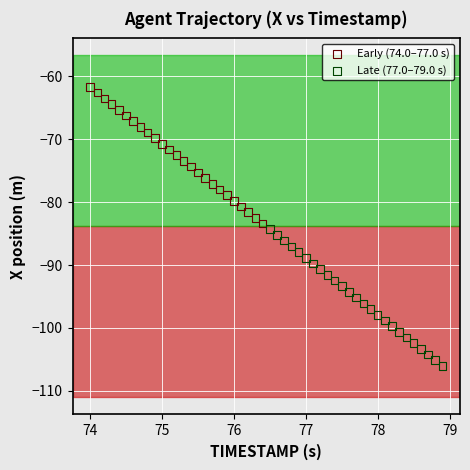

Which series contains the highest Y value?

Early (74.0–77.0 s)